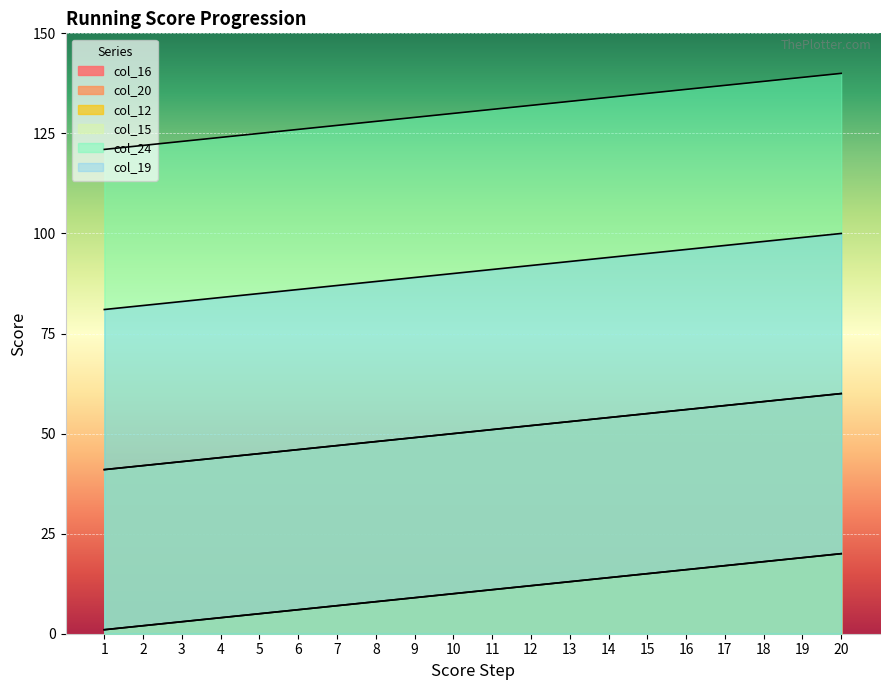

How many values in the col_15 series are below 51?

10